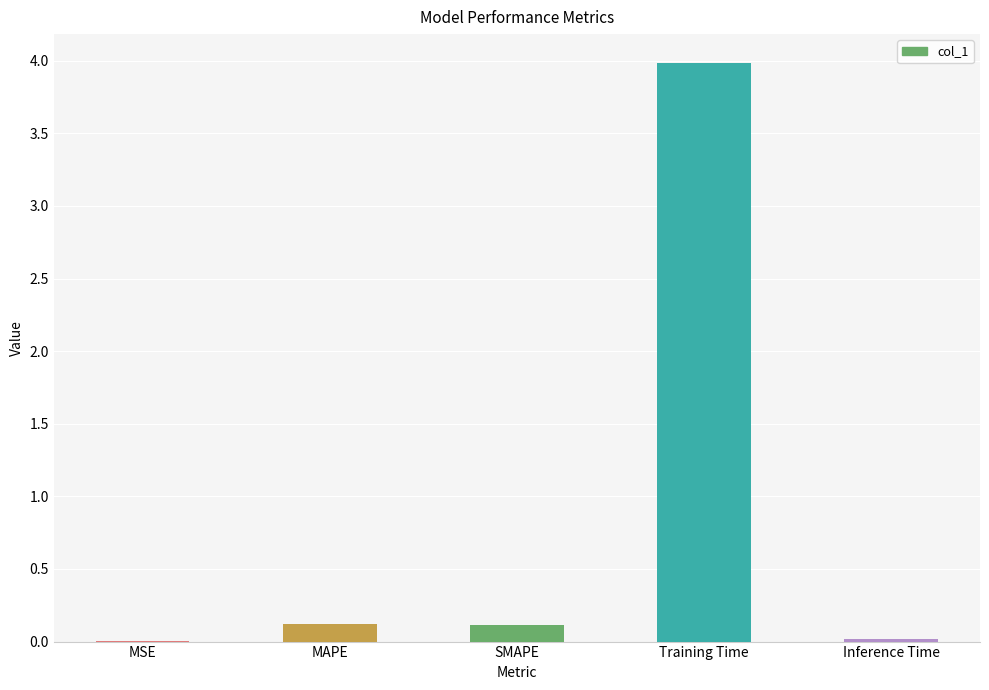

What is the difference between the values at MAPE and Training Time?

3.9